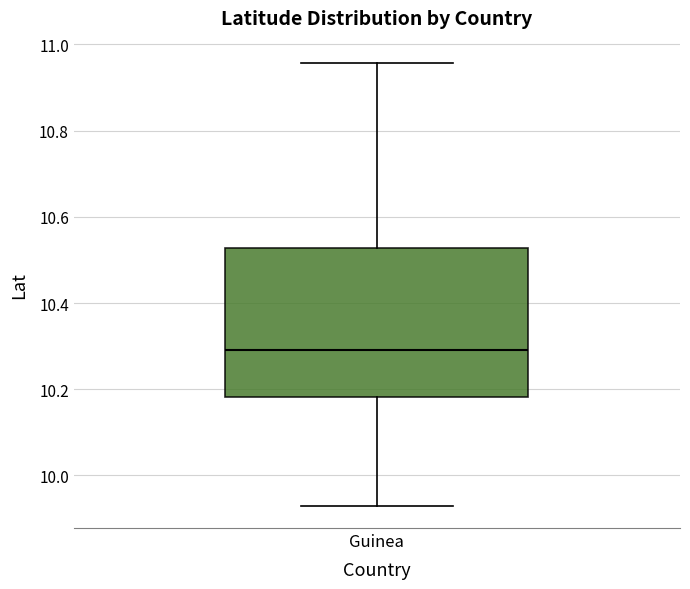

Where does the upper whisker of the box for Guinea end on the y-axis? The values are not printed on the chart, so give them approximately, as read against the axis.

10.96